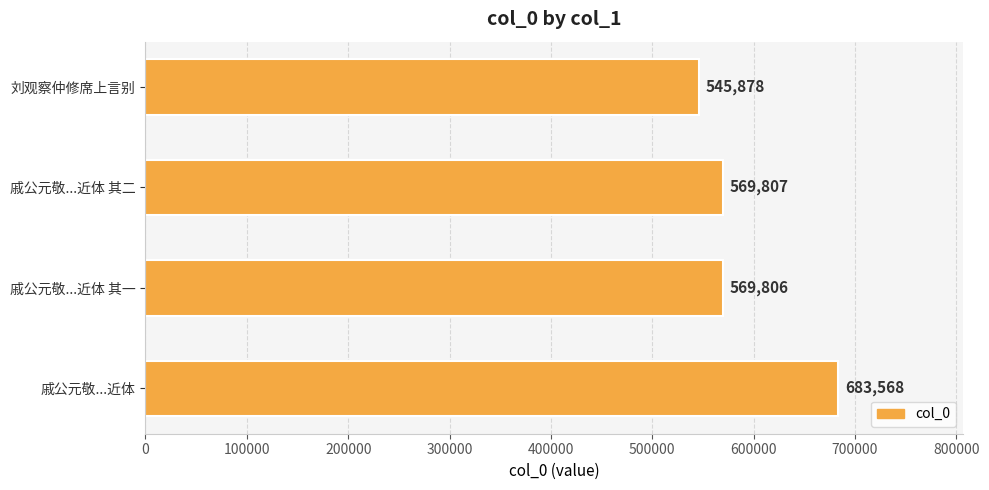

The chart shows a value of 180860 at 刘观察仲修席上言别. True or false?

False